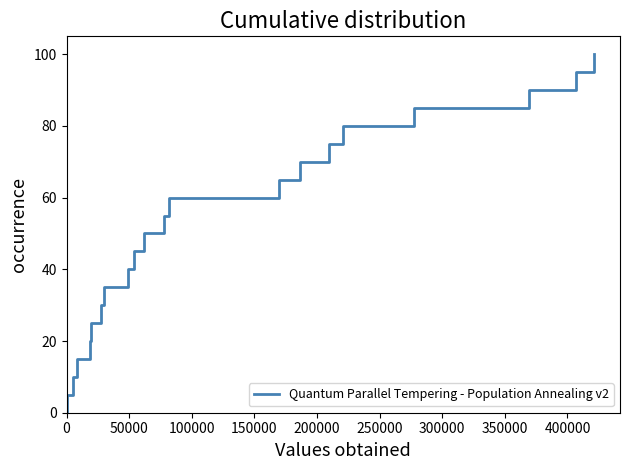

What is the maximum value shown in the chart?

100